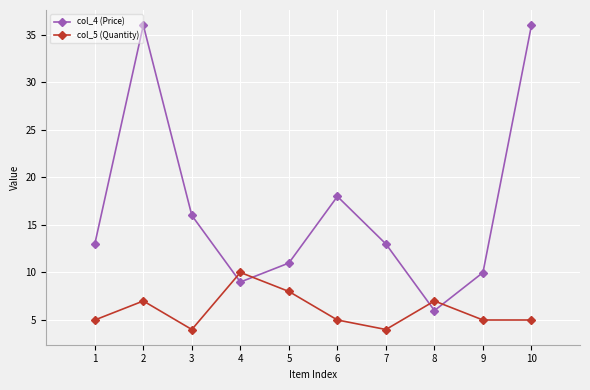

Which series ends up on top after the final intersection of col_5 (Quantity) and col_4 (Price)?

col_4 (Price)